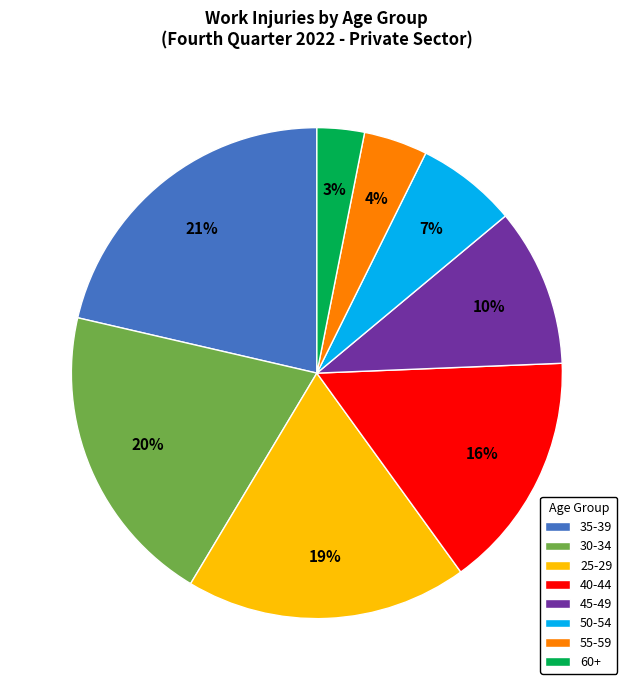

Does 30-34 represent more than half of the total?

No